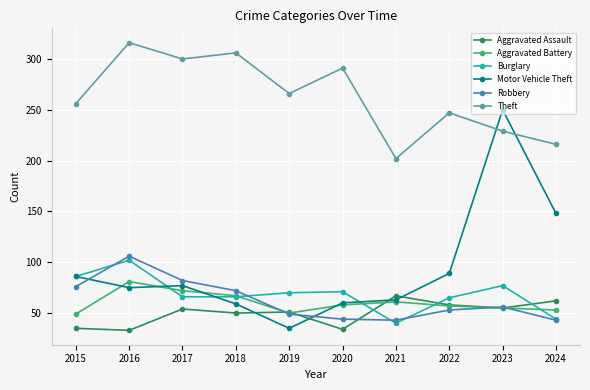

What is the average value of the Aggravated Assault series?

50